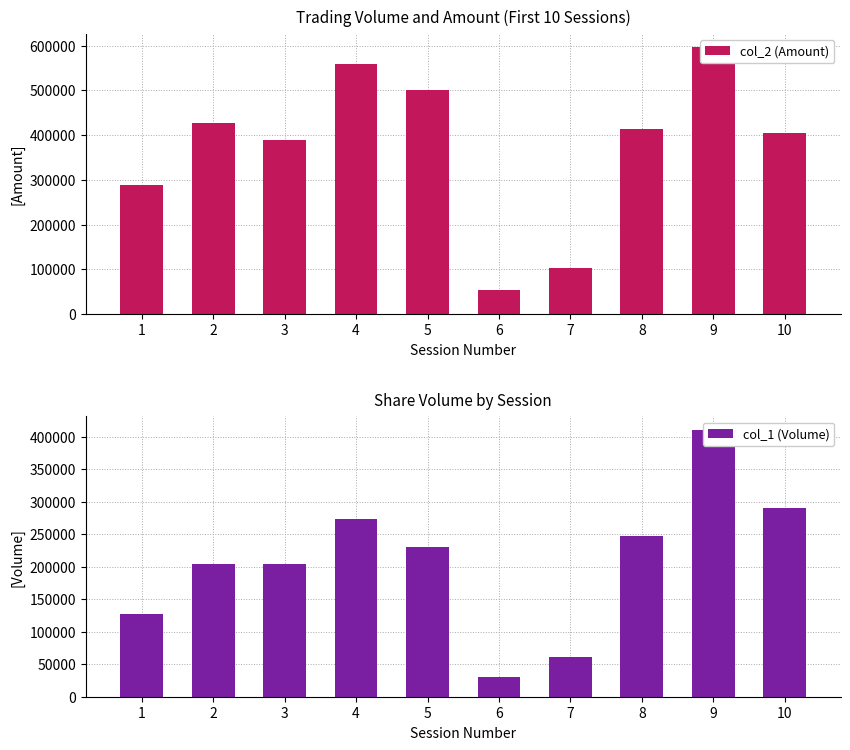

Reading left to right, transcribe all the data shown in this chart.

col_2 (Amount): 287720	427150	389680	559720	500930	53830	104040	414520	596510	405210
col_1 (Volume): 128000	205000	204000	273000	230000	31000	61000	248000	411000	290000